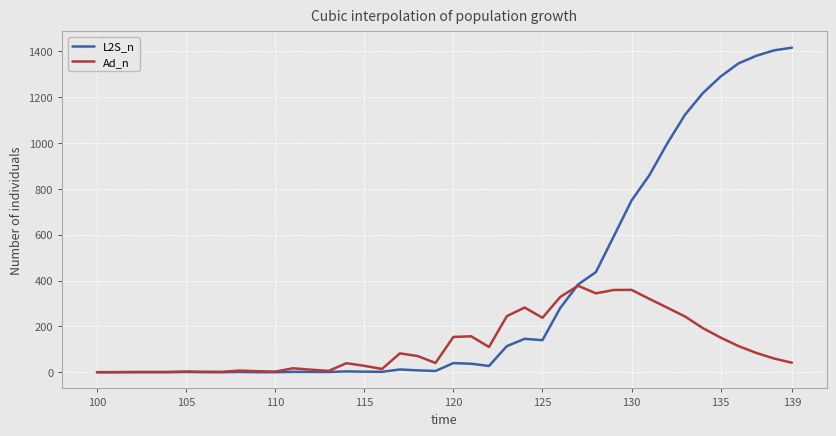

Which series has the widest spread of values?

L2S_n